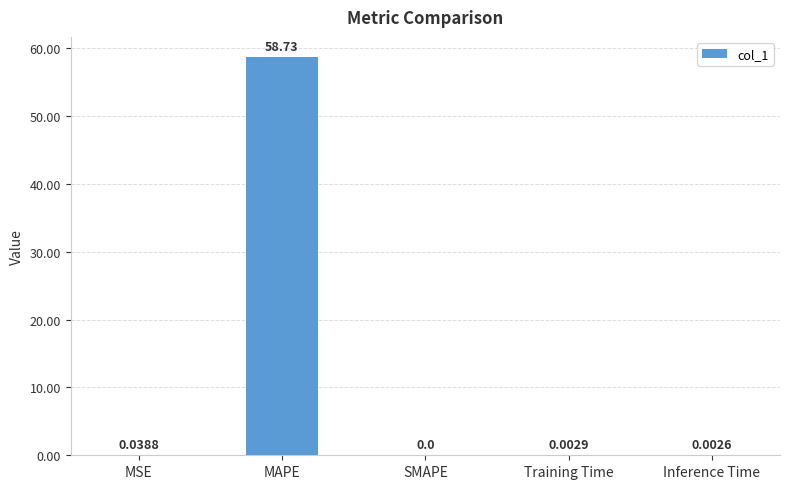

Between Inference Time and MAPE, which is larger?

MAPE